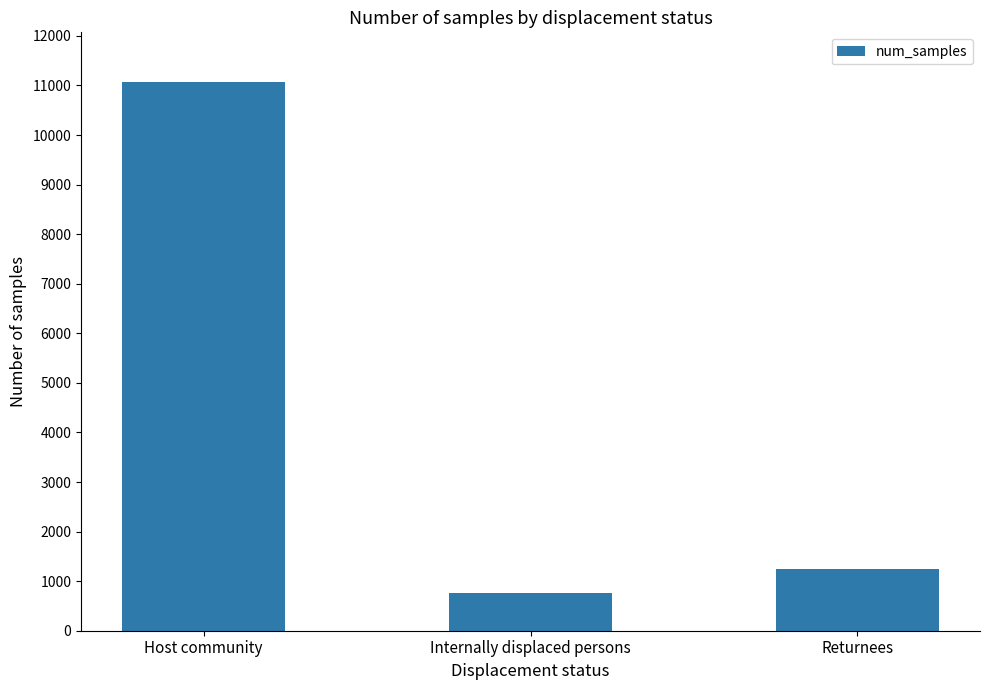

What is the difference between the values at Internally displaced persons and Host community?

10309